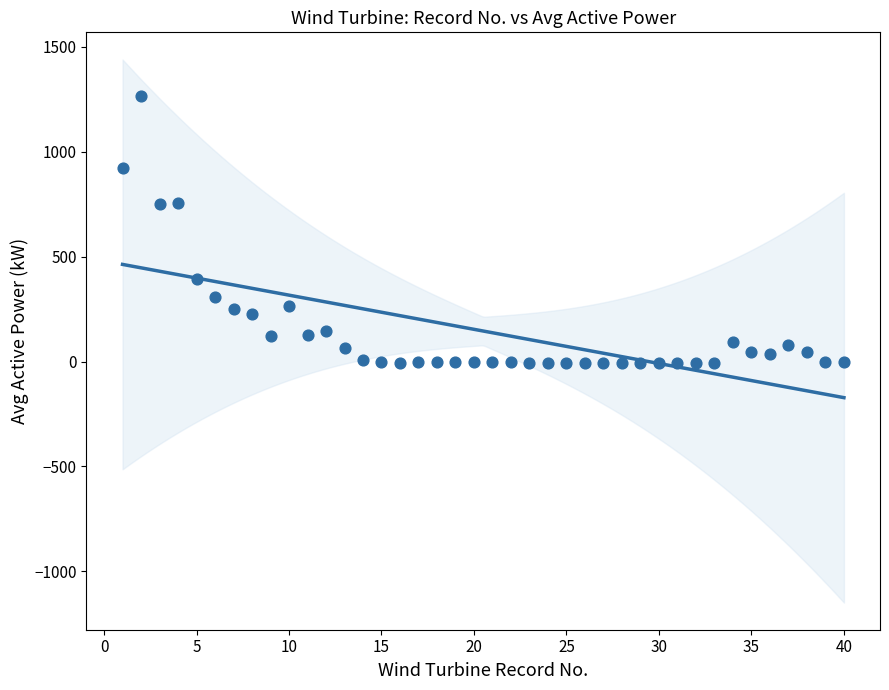

What is the range of Y values (max minus min)?

1272.5